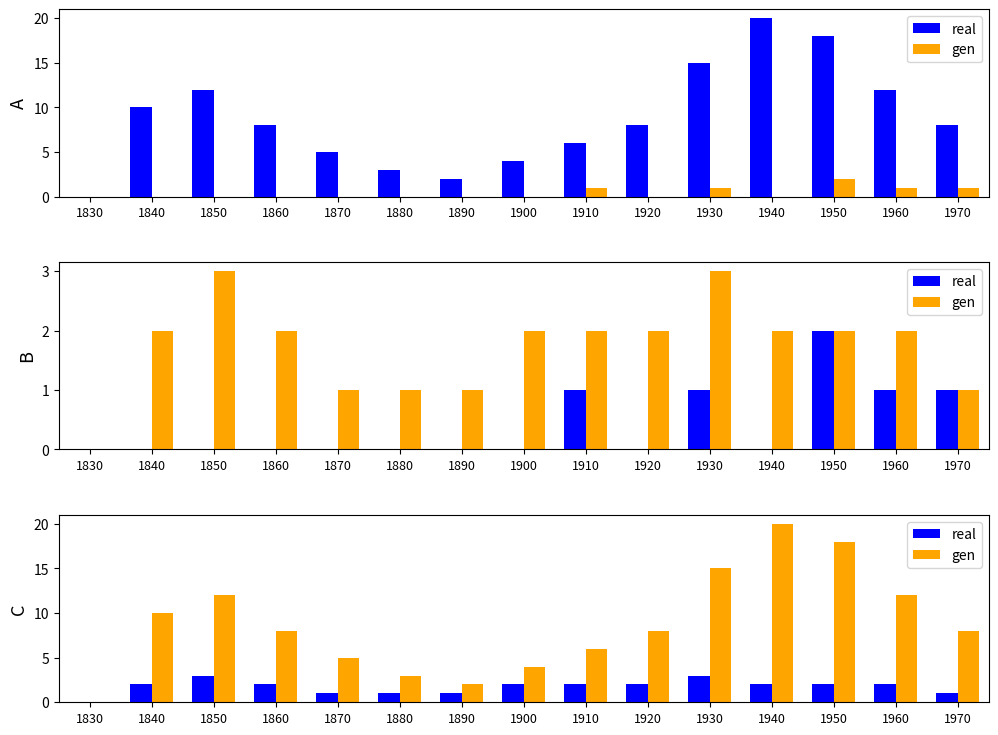

Where is real nearest to the value 1?

1870